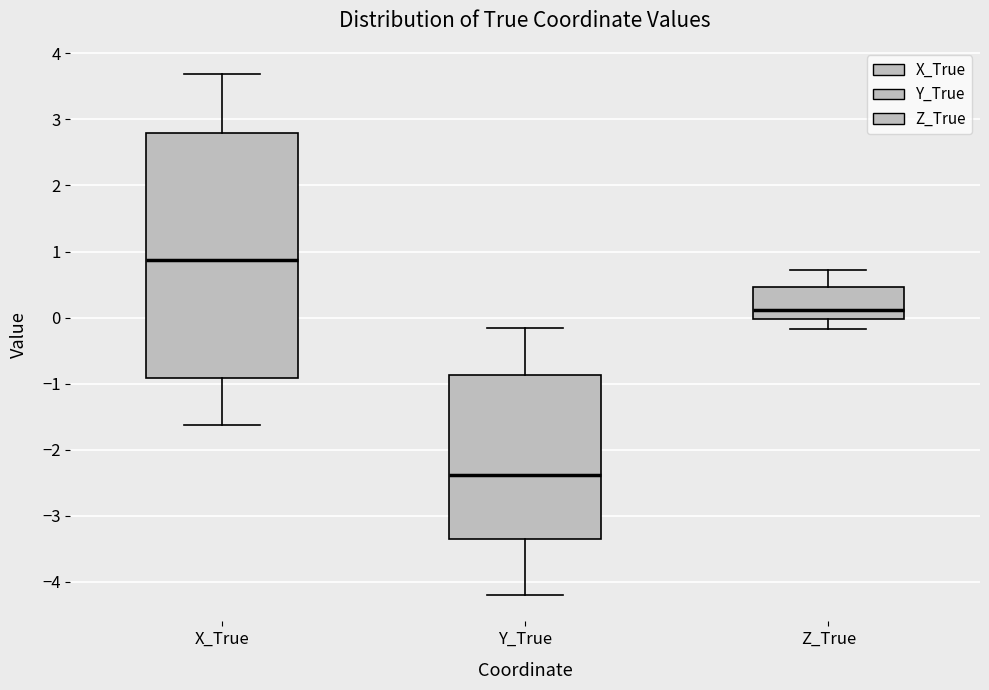

Where is the upper edge of the box for X_True on the y-axis? The values are not printed on the chart, so give them approximately, as read against the axis.

2.8